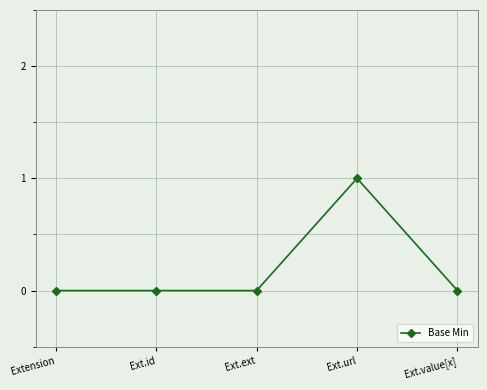

How many values are between 0 and 1?

5